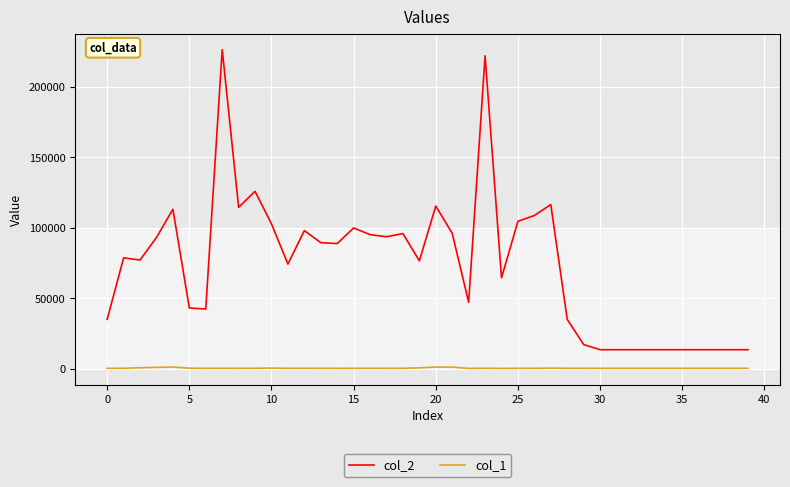

Rank the series by their maximum value, from highest to lowest.

col_2, col_1